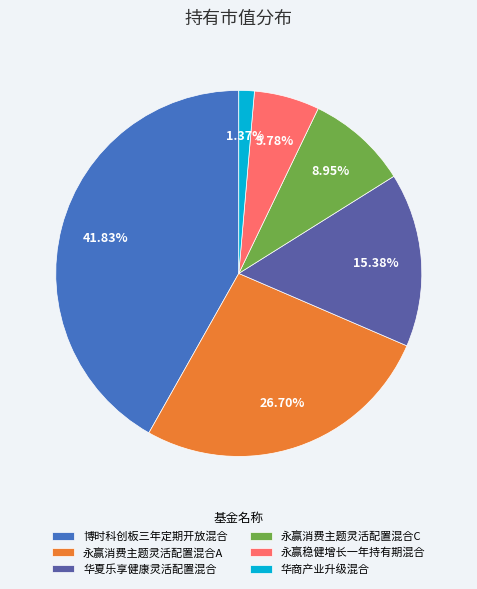

Is there any slice that represents more than half of the pie?

No